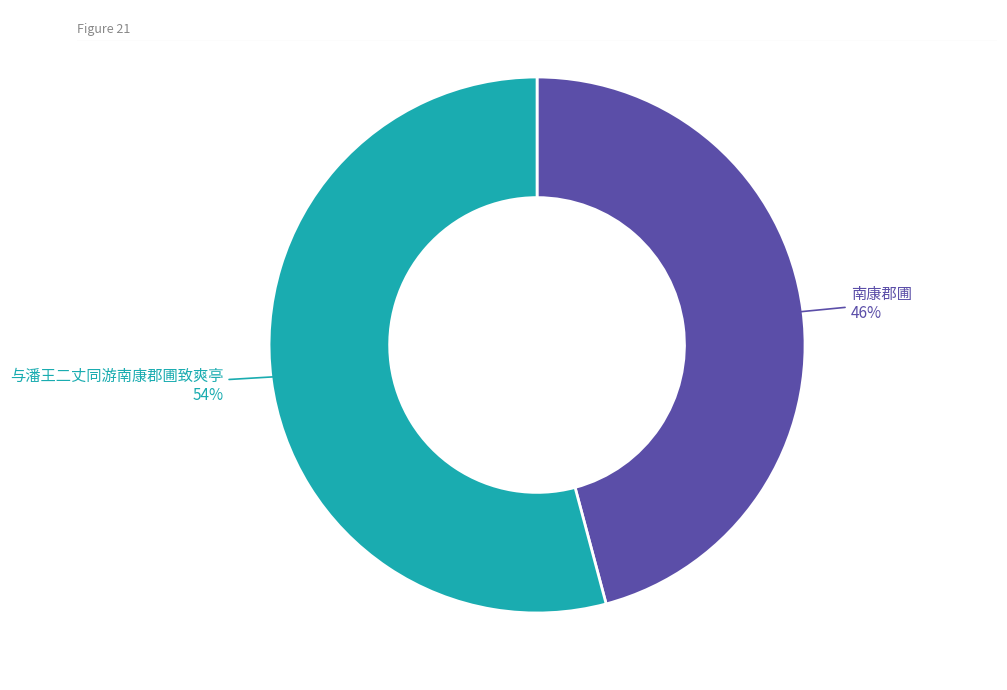

Is there a majority slice in this chart?

Yes